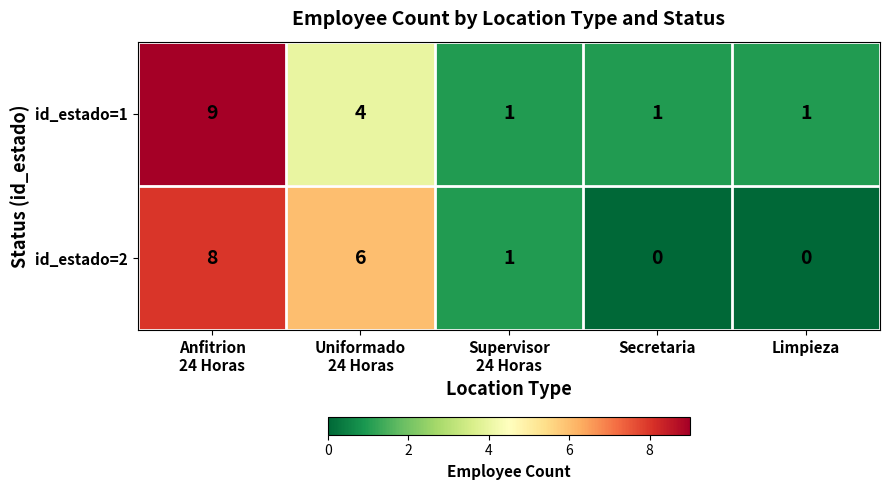

Which series has the largest total across all categories?

id_estado=1